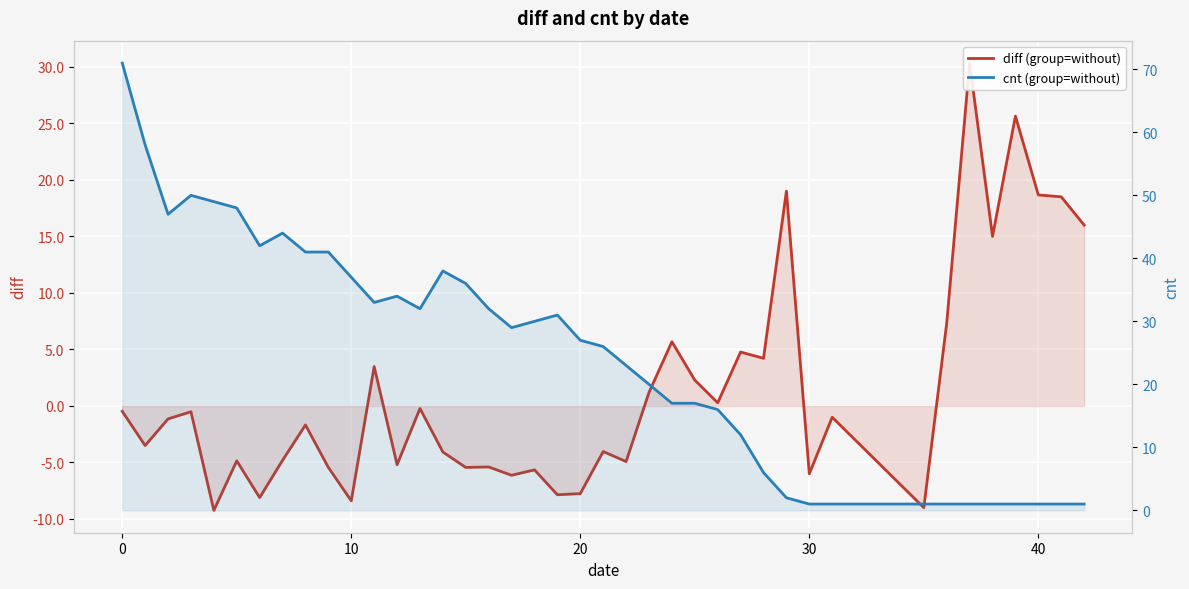

Which series has the largest total across all categories?

cnt (group=without)